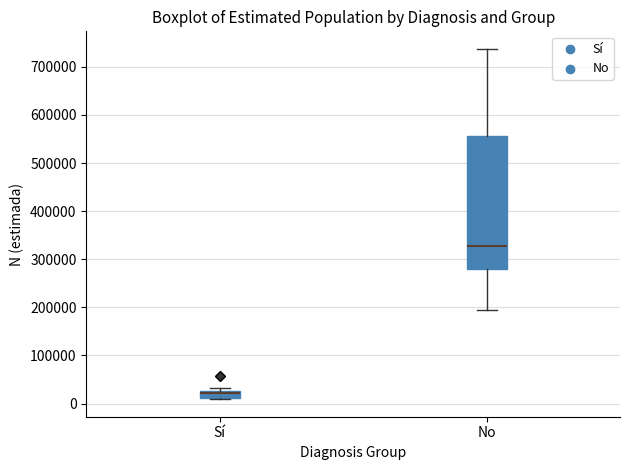

Comparing the boxes themselves (not the whiskers), which one is the tallest?

No